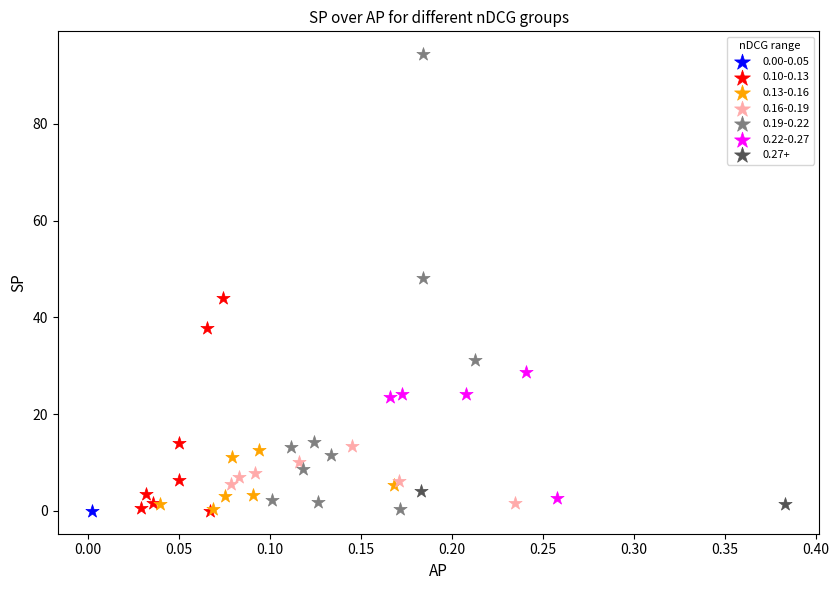

What are all the series names shown in the legend?

0.00-0.05, 0.10-0.13, 0.13-0.16, 0.16-0.19, 0.19-0.22, 0.22-0.27, 0.27+